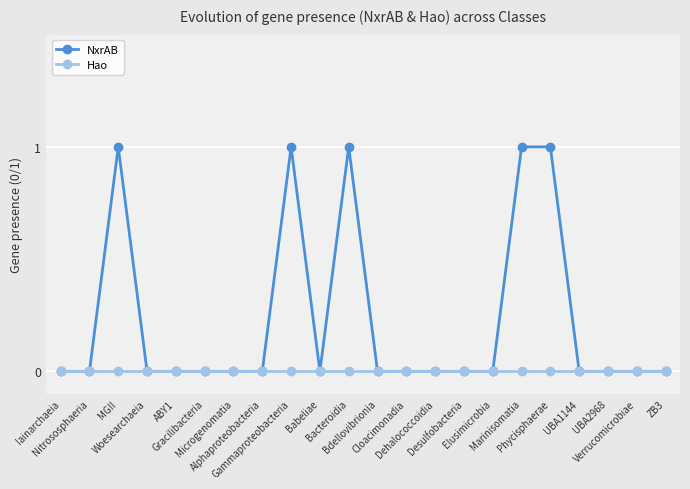

Which series has the largest range (max minus min)?

NxrAB